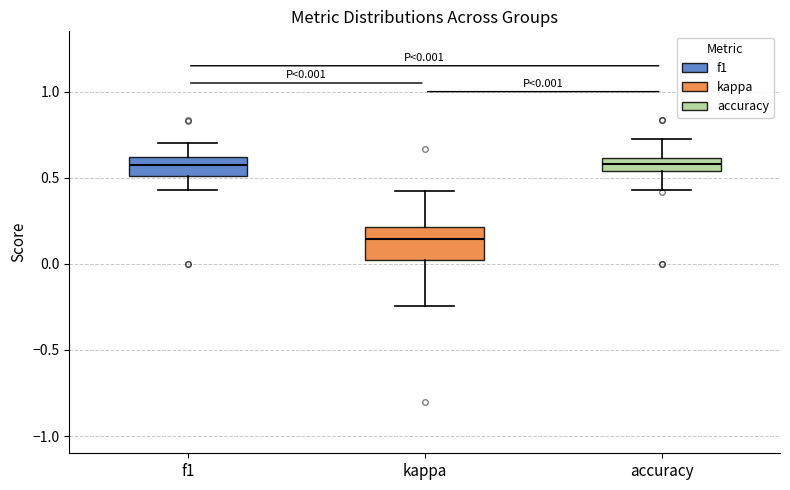

Which box's median line is the lowest?

kappa